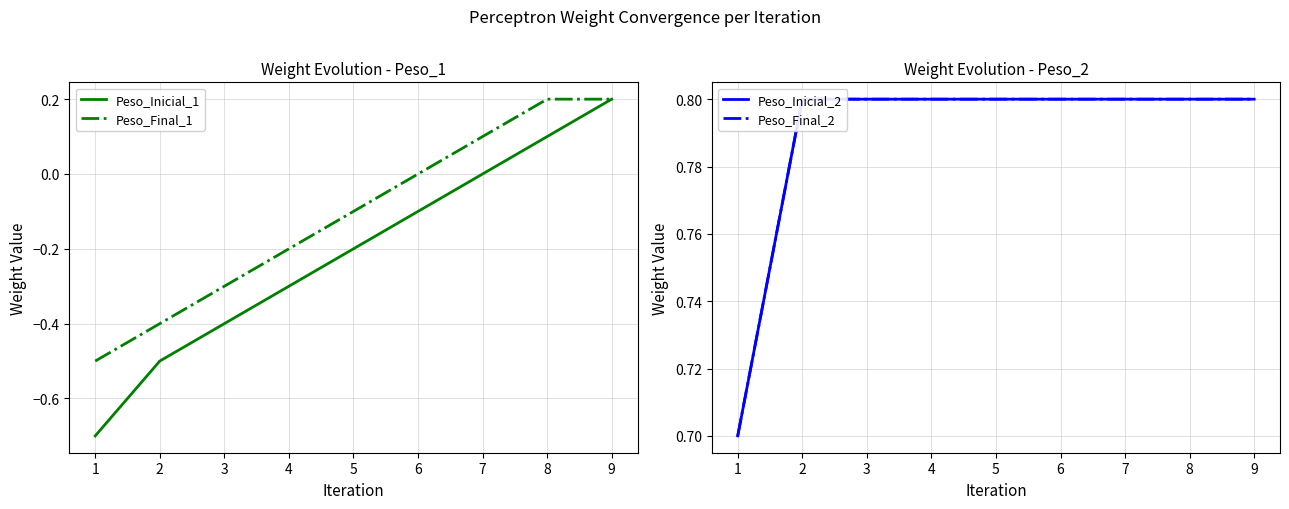

What are all the series names shown in the legend?

Peso_Inicial_1, Peso_Final_1, Peso_Inicial_2, Peso_Final_2